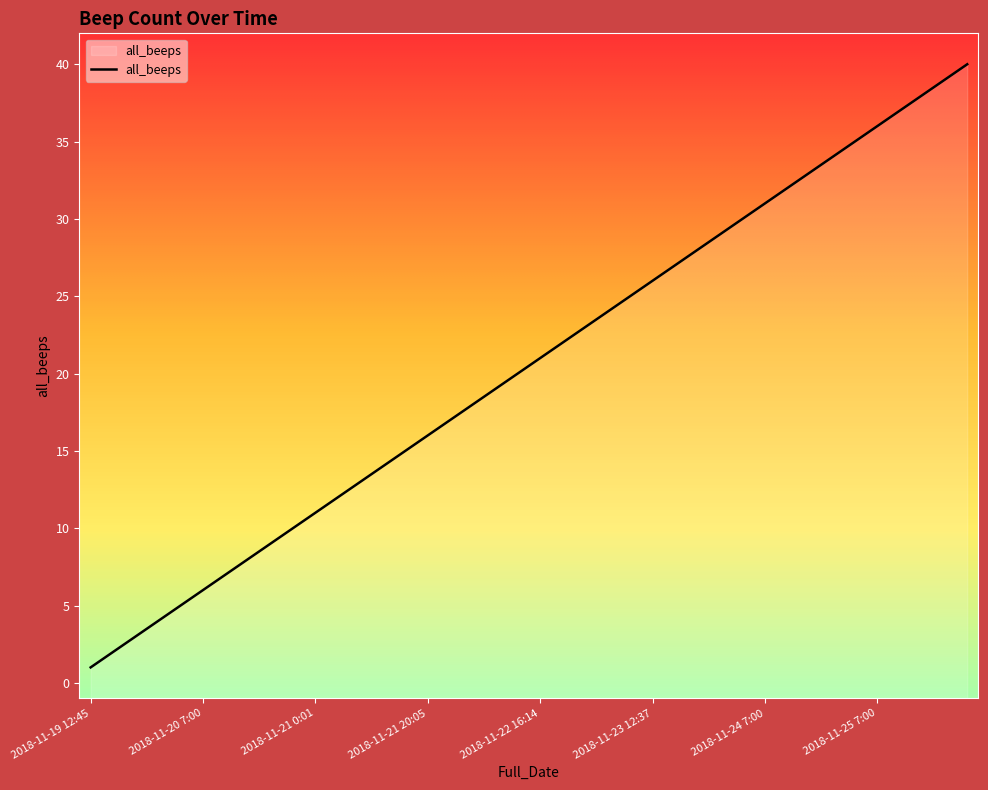

Does the chart have visible grid lines?

No